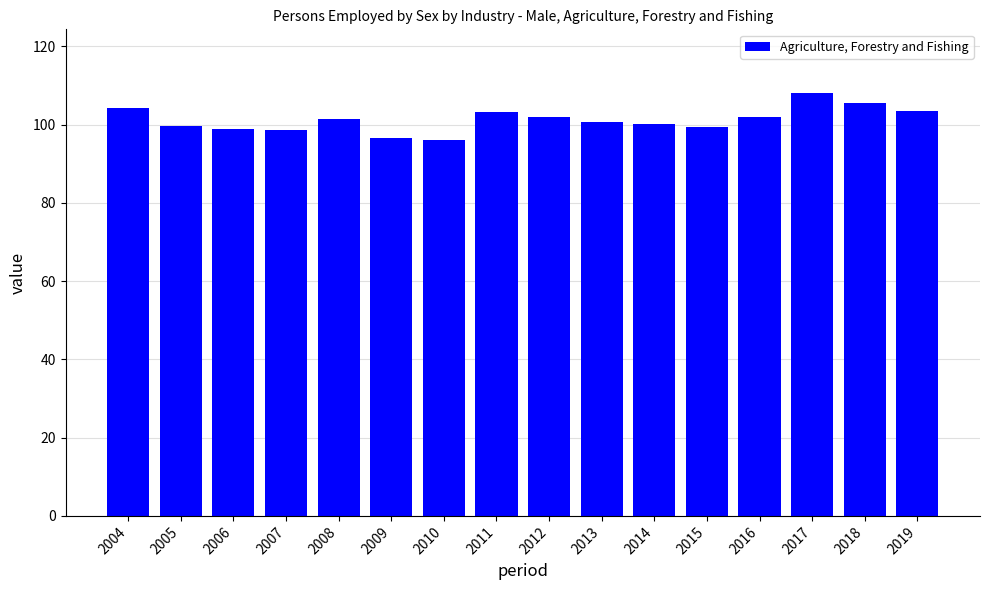

The chart shows a value of 31.2 at 2015. True or false?

False